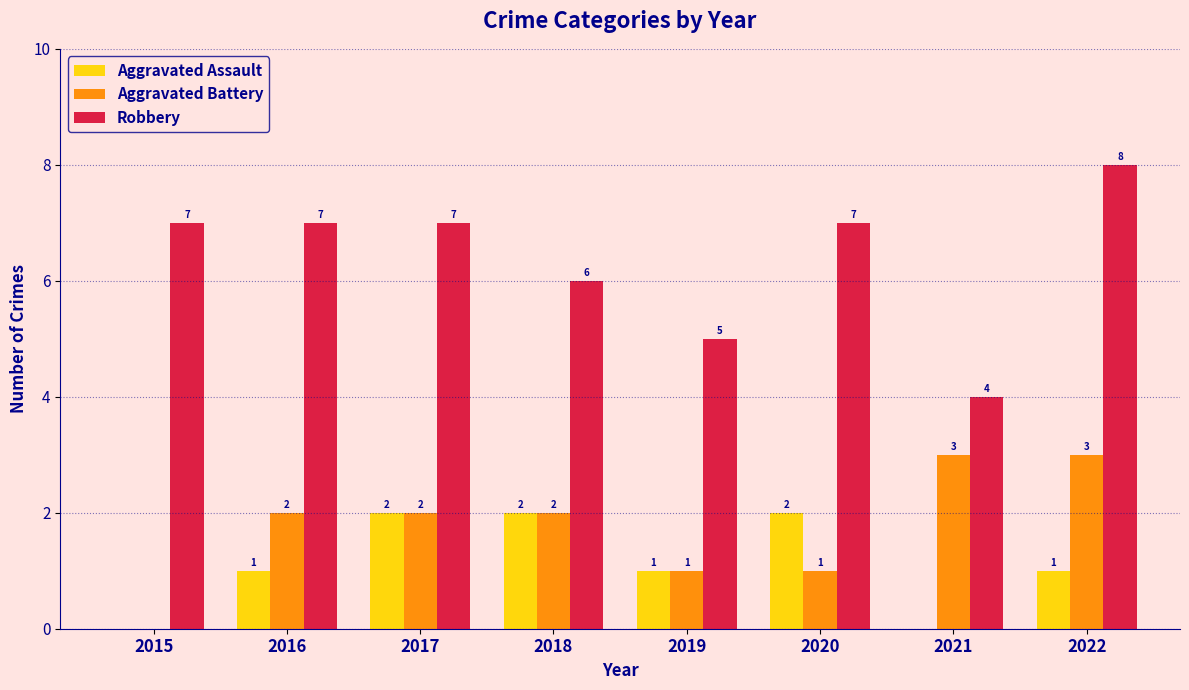

True or false: Robbery has a value of 8 at 2022.

True